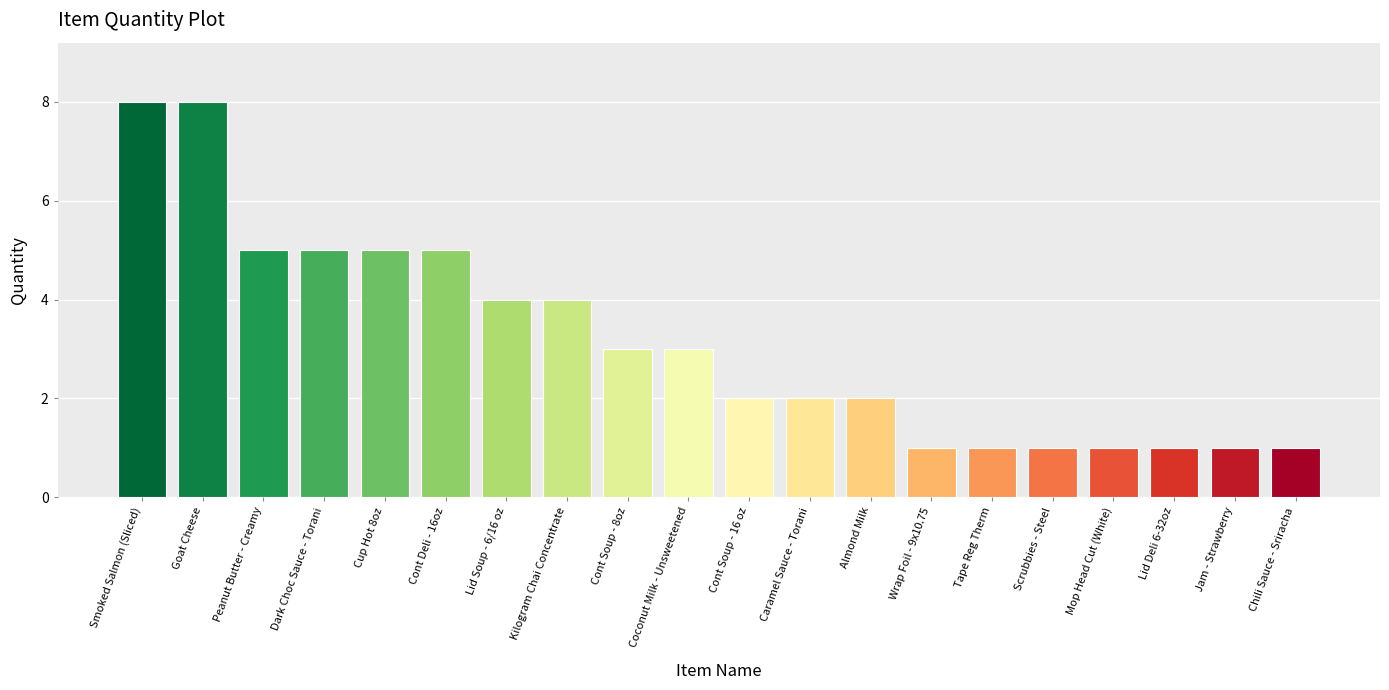

The chart shows a value of 3 at Dark Choc Sauce - Torani. True or false?

False